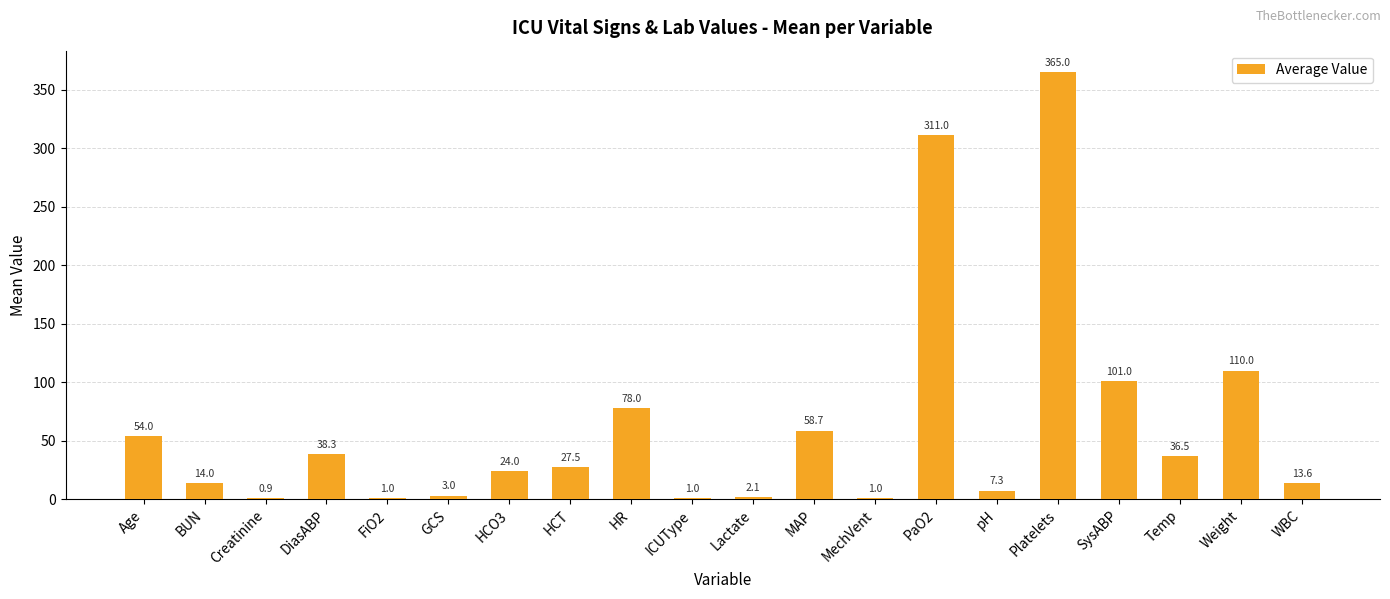

Between Lactate and WBC, which is larger?

WBC